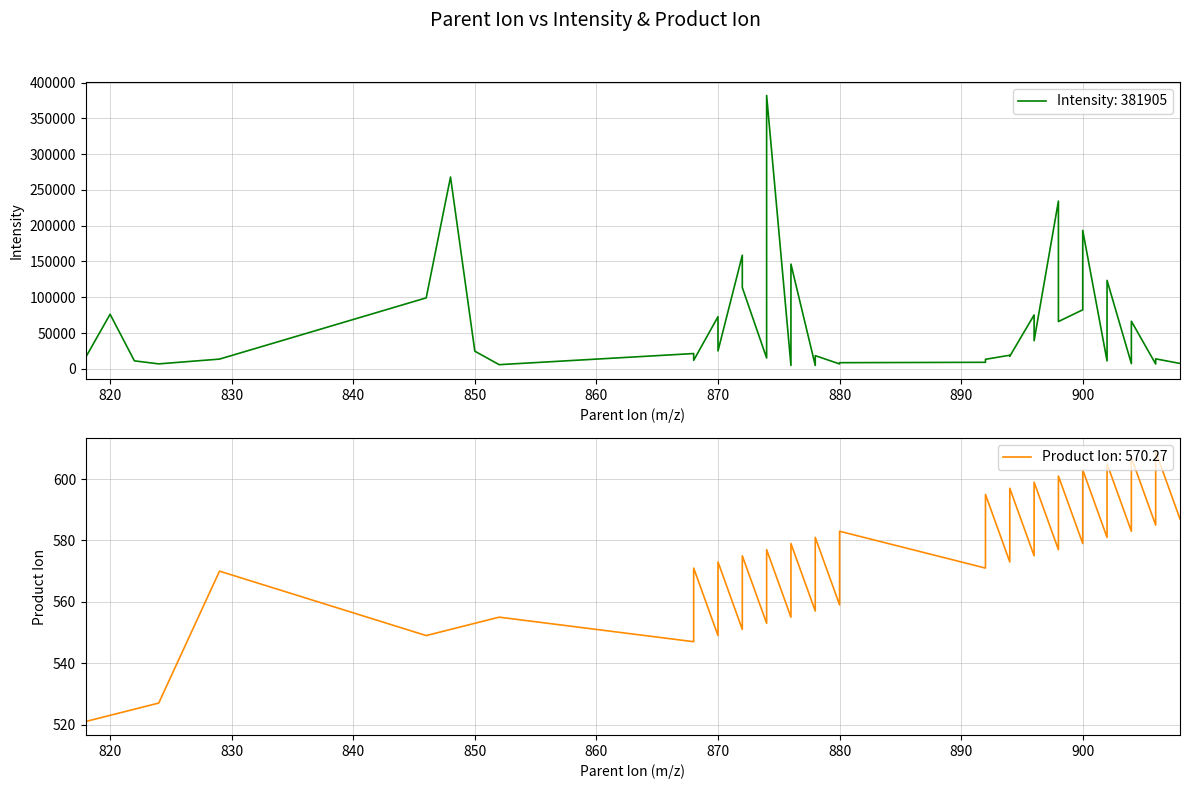

Between 824 and 846, which is larger?

846